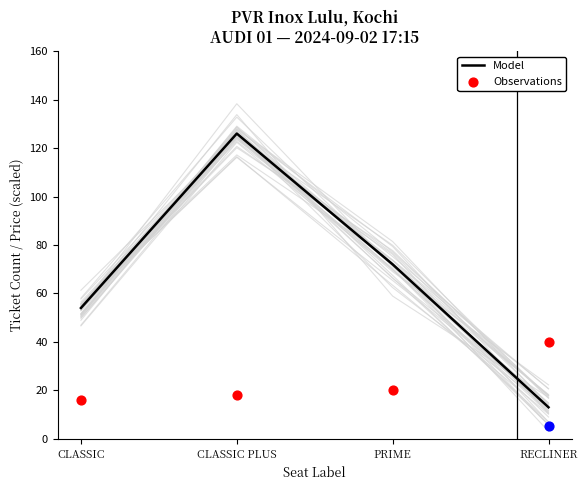

Which series reaches the maximum Y coordinate?

Model